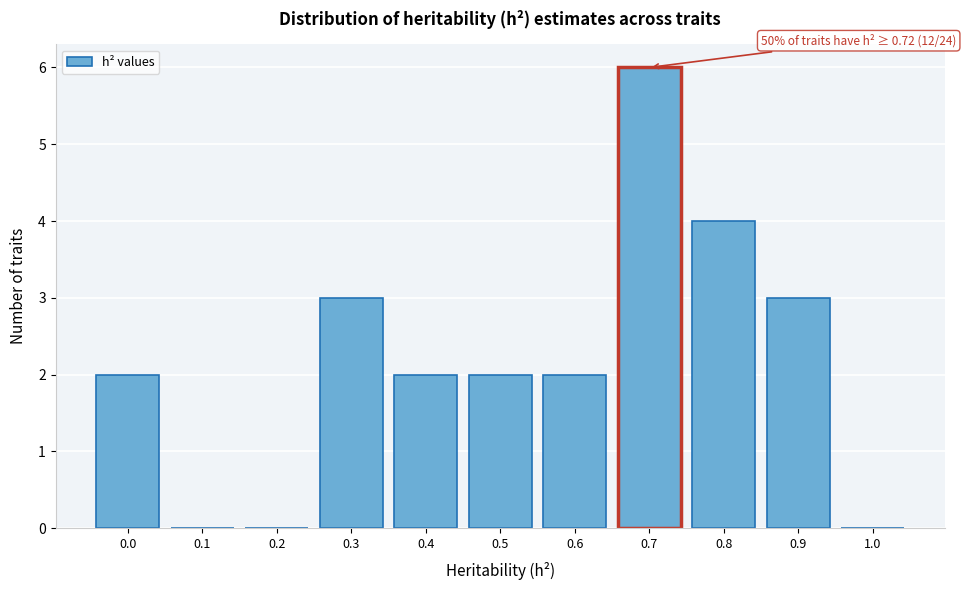

Reading left to right, what are all the values shown in this chart?

0.0=2	0.1=0	0.2=0	0.3=3	0.4=2	0.5=2	0.6=2	0.7=6	0.8=4	0.9=3	1.0=0